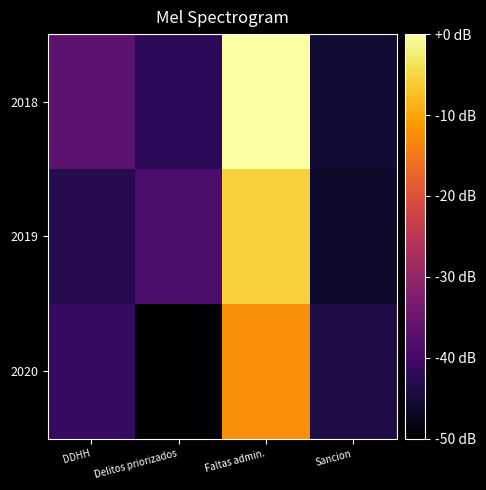

List the series in order of their overall mean, lowest first.

2020, 2019, 2018